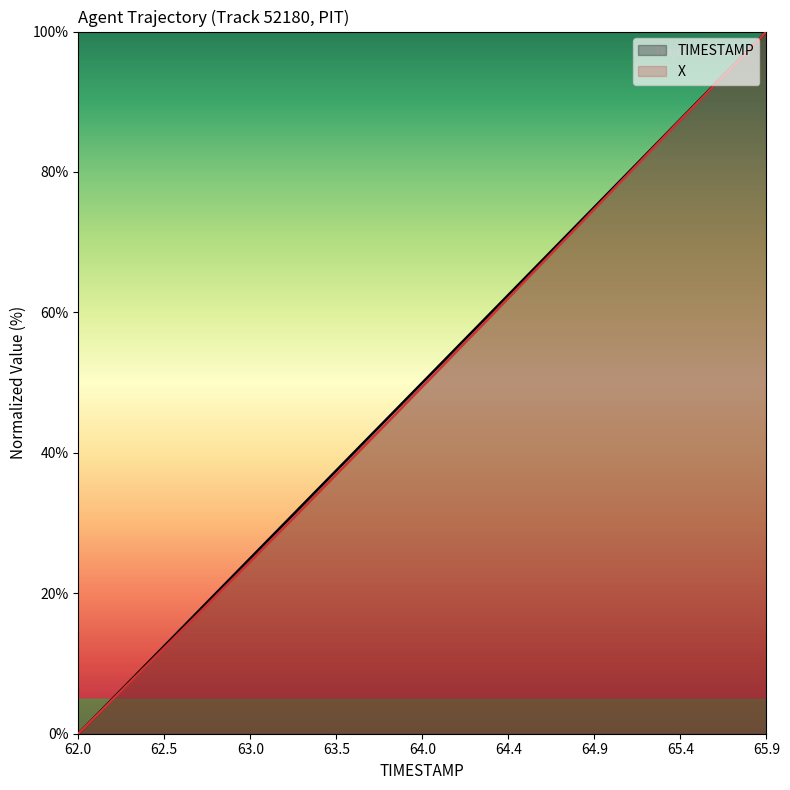

What is the greatest value displayed?

100.0